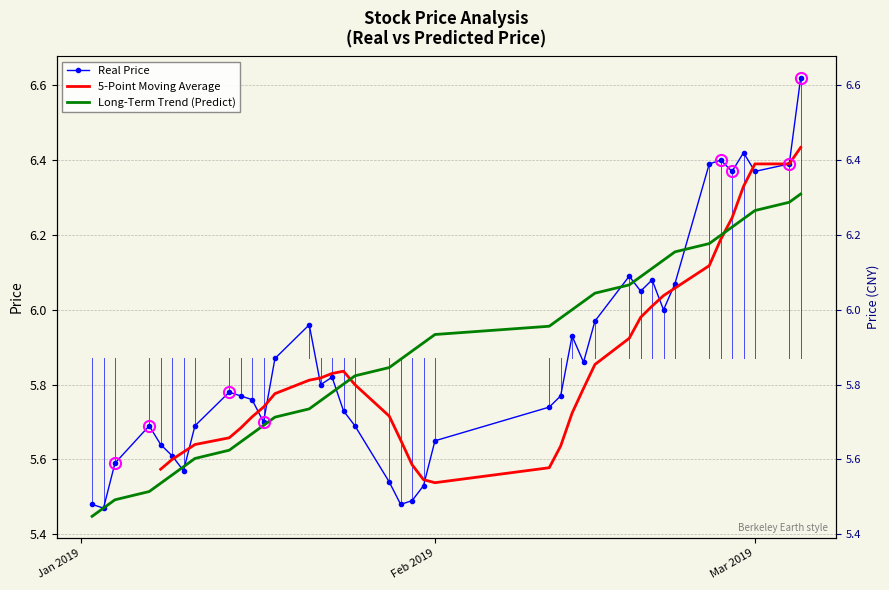

What is the value of the 40th point from the left?

6.6